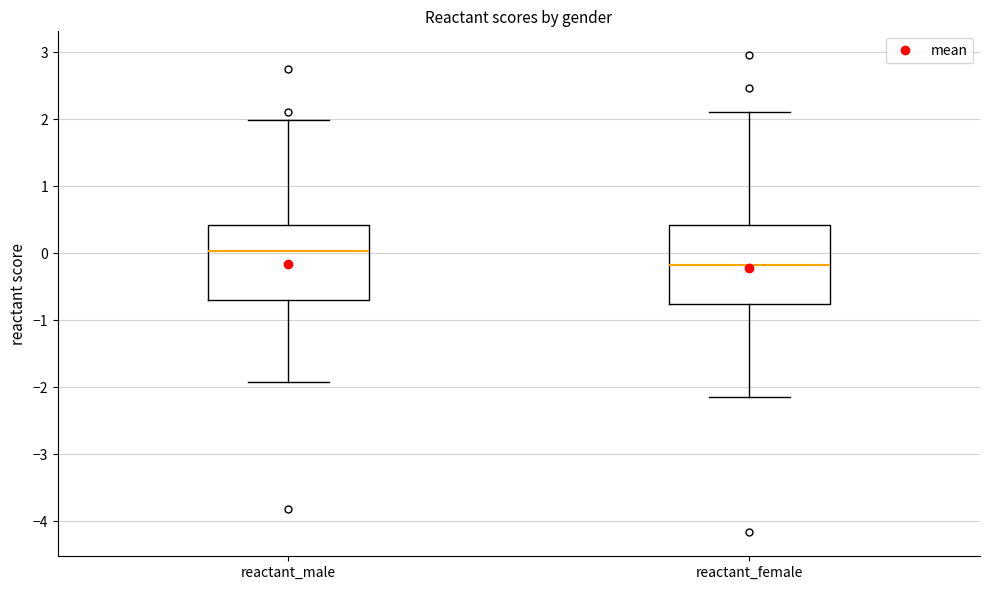

Which box has the highest median line?

reactant_male